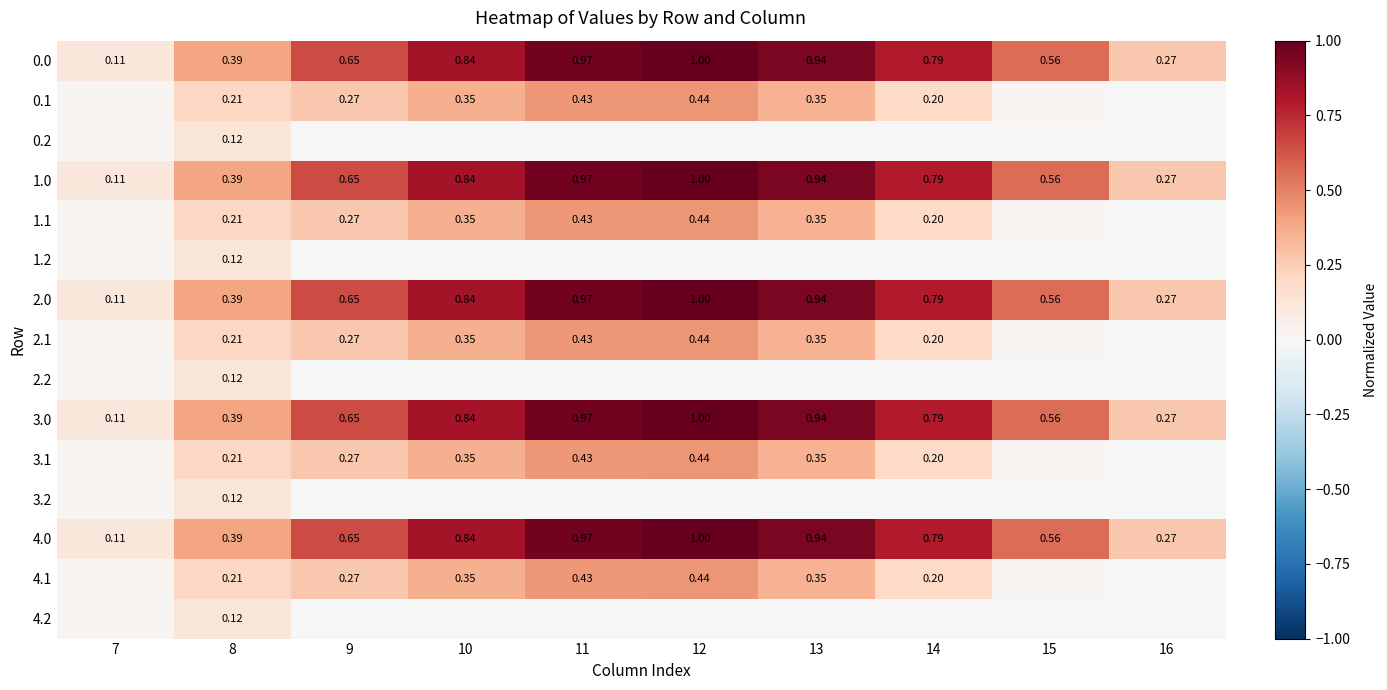

How many values in the 3.1 series exceed 0?

9